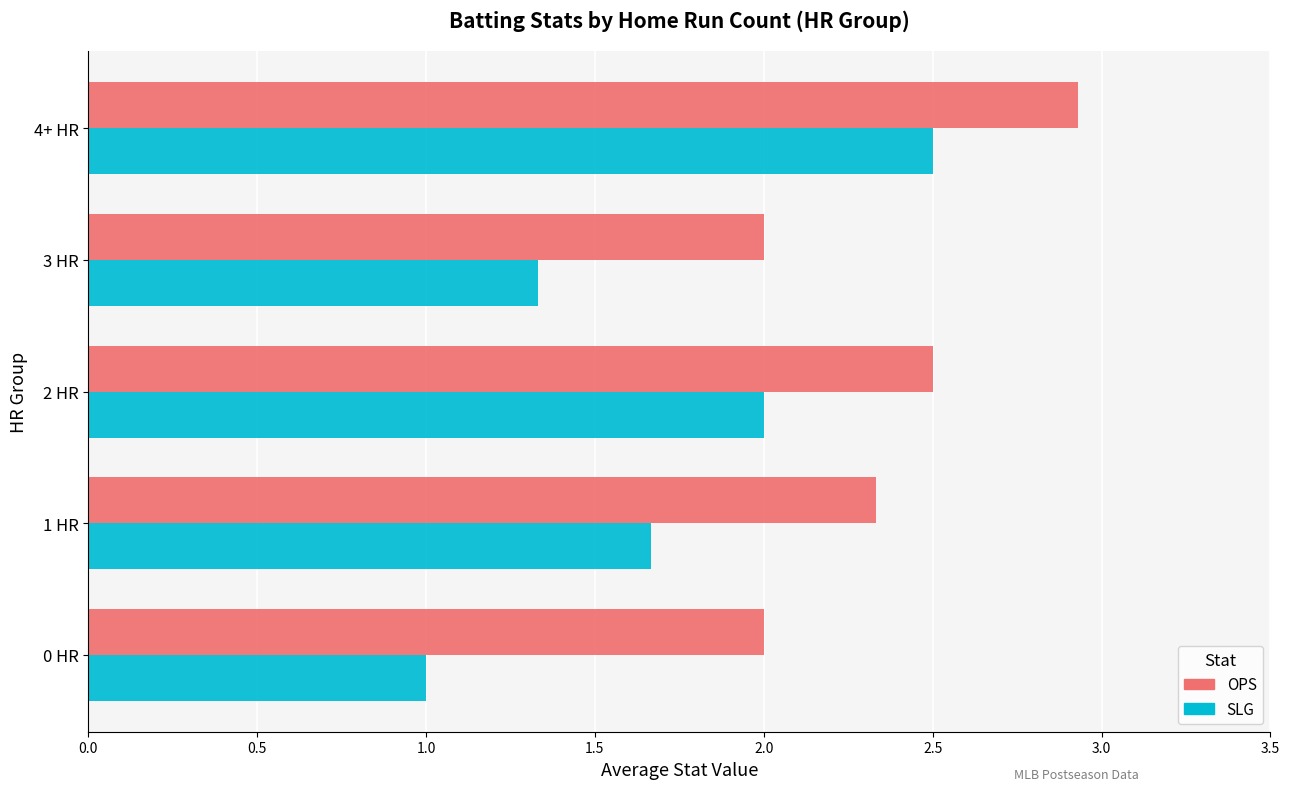

List the series in order of their peak value, highest first.

OPS, SLG